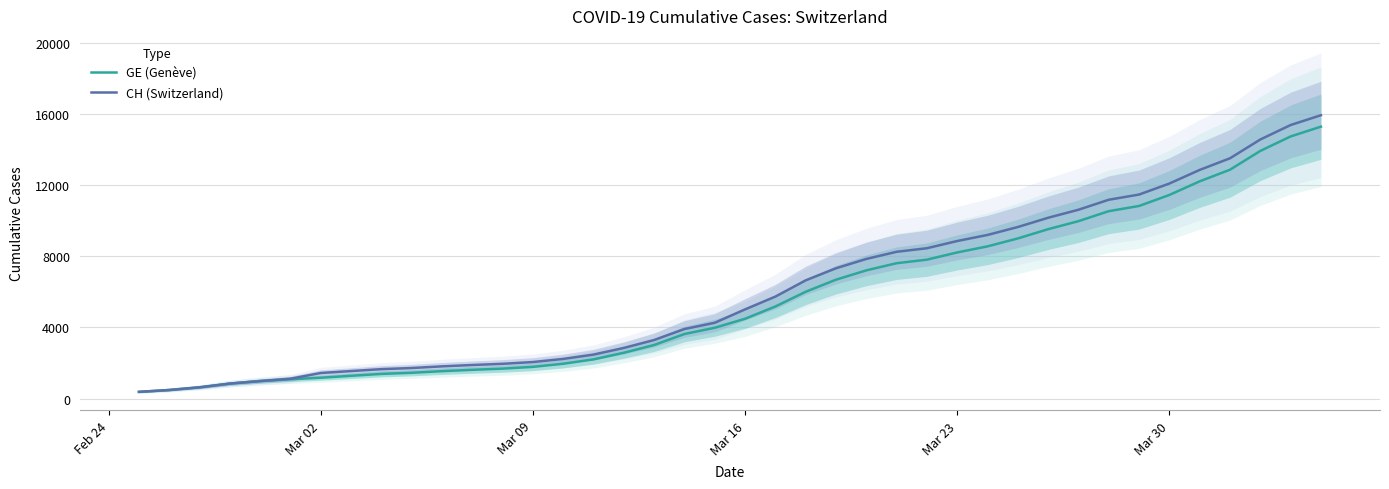

Reading left to right, what are all the values shown in this chart?

GE (Genève): 375	479	630	840	981	1083	1171	1278	1384	1447	1538	1614	1681	1780	1955	2201	2574	3010	3627	3978	4485	5174	6002	6681	7205	7607	7807	8213	8554	9000	9520	9971	10533	10825	11444	12210	12863	13919	14733	15284
CH (Switzerland): 375	479	630	840	981	1113	1436	1544	1652	1715	1809	1885	1952	2051	2226	2472	2845	3291	3908	4259	5012	5731	6644	7323	7847	8249	8449	8855	9196	9642	10162	10613	11175	11467	12086	12852	13505	14561	15375	15926